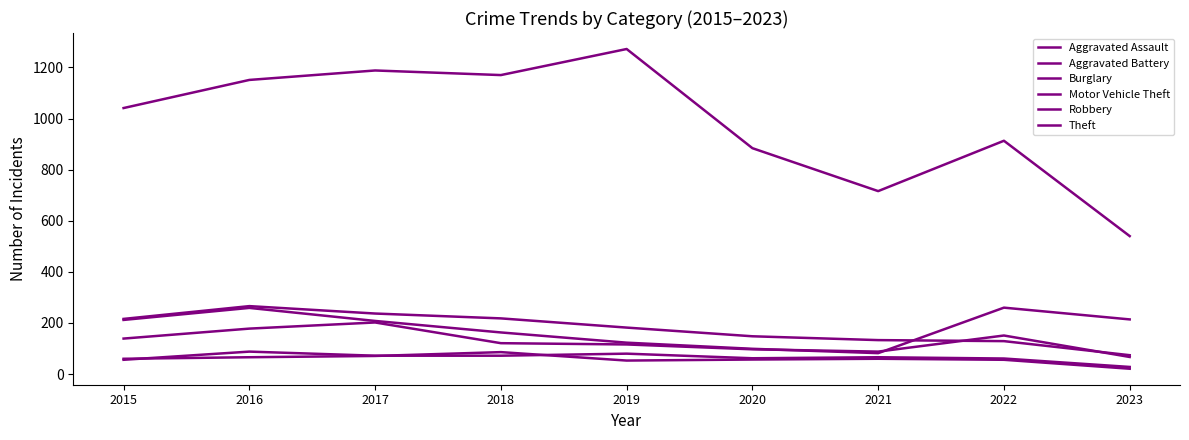

Does the chart display data point markers on the line(s)?

No